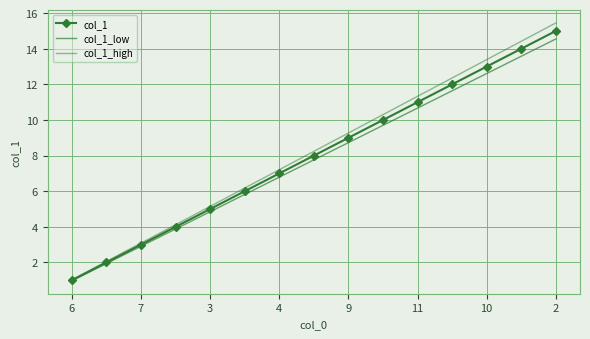

True or false: col_1 has more than 0 interior local peaks.

False